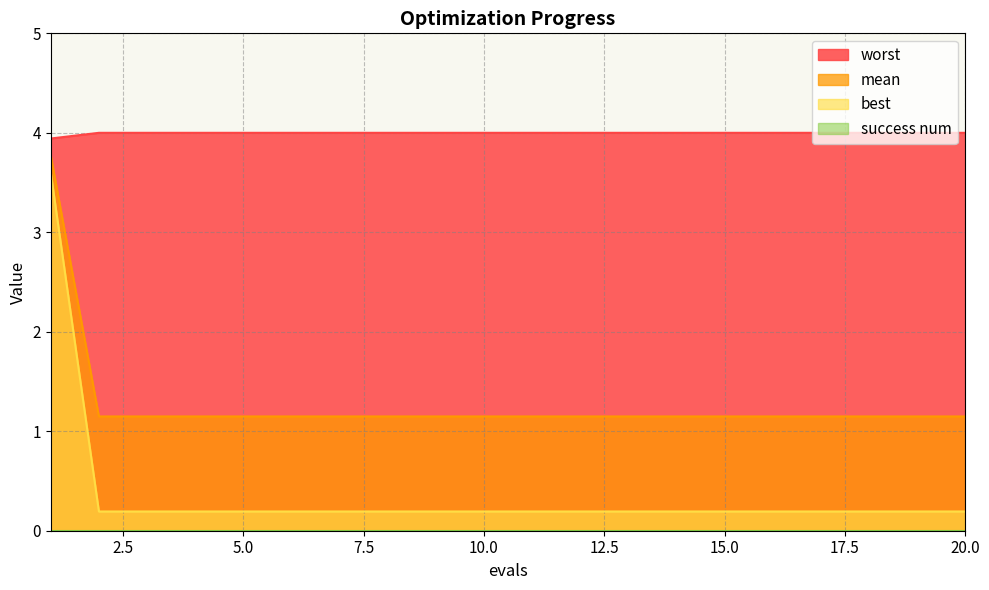

What is the total value across all series at 8?

5.3